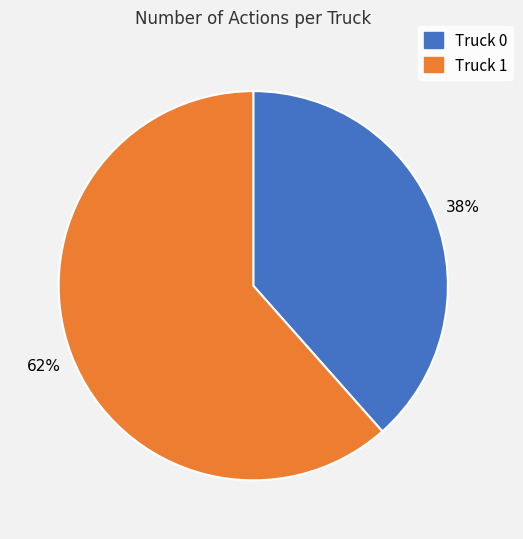

Combined, do Truck 0 and Truck 1 account for over 50%?

Yes